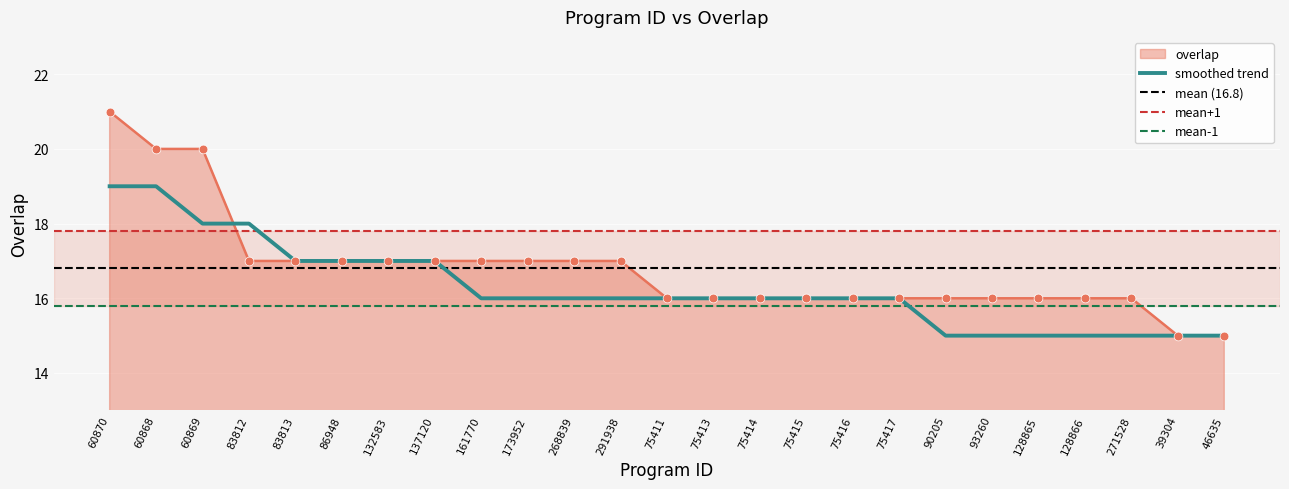

Approximately how many times larger is the value at 132583 compared to 128866?

1.1